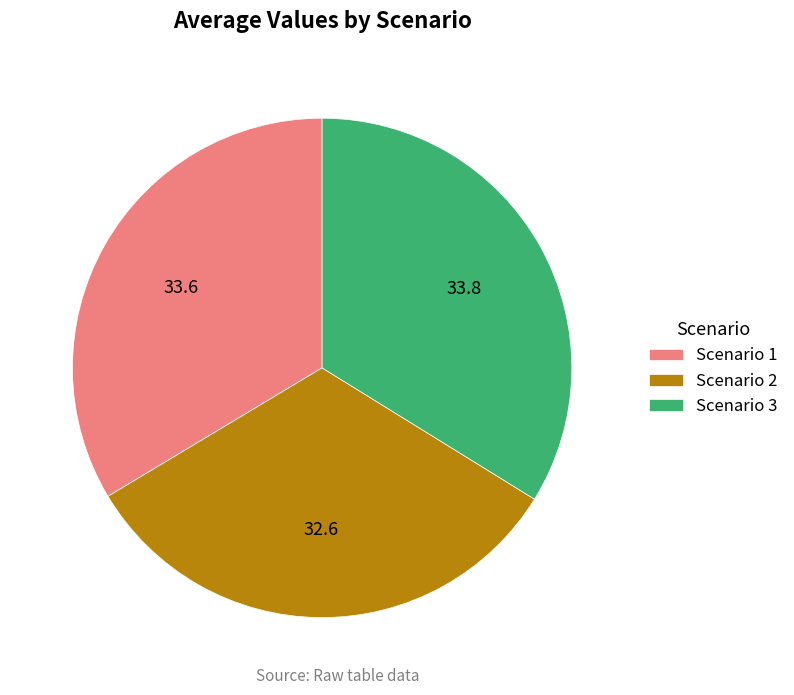

Is the sum of Scenario 2 and Scenario 1 greater than half?

Yes